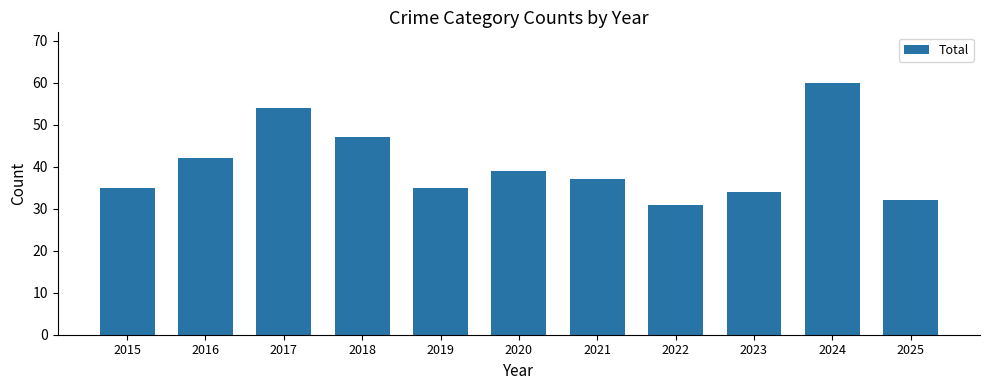

Reading right to left, list all the values displayed in this chart.

2025=32	2024=60	2023=34	2022=31	2021=37	2020=39	2019=35	2018=47	2017=54	2016=42	2015=35